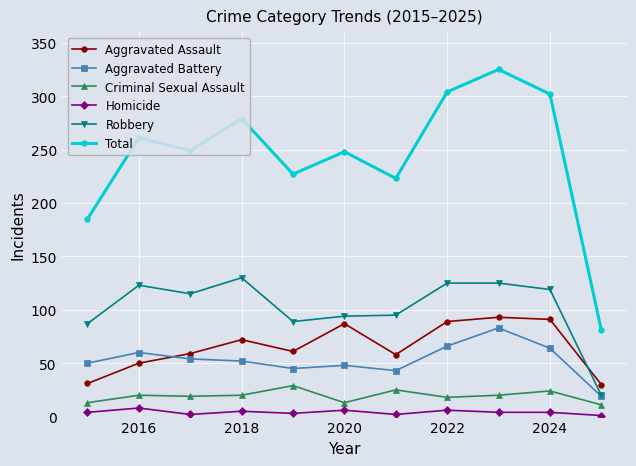

What is the sum of all Aggravated Assault values?

721